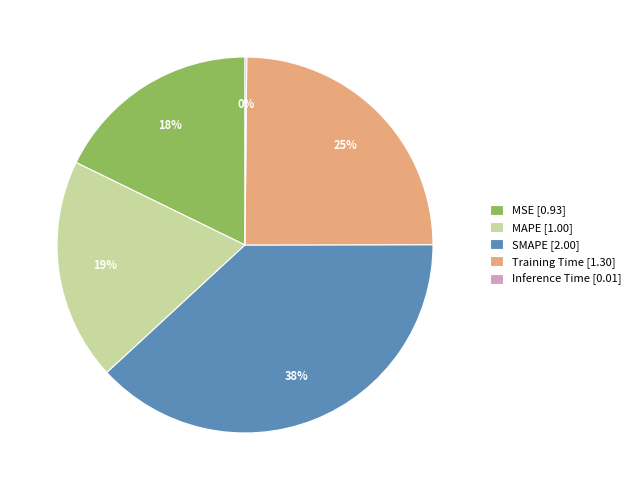

Which category has the biggest portion of the pie?

SMAPE